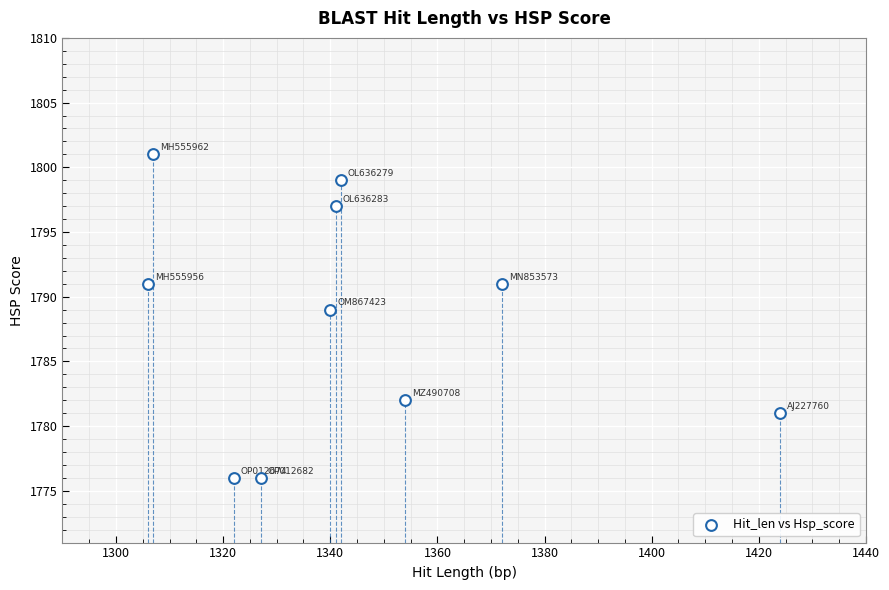

What is the range of Y values (max minus min)?

25